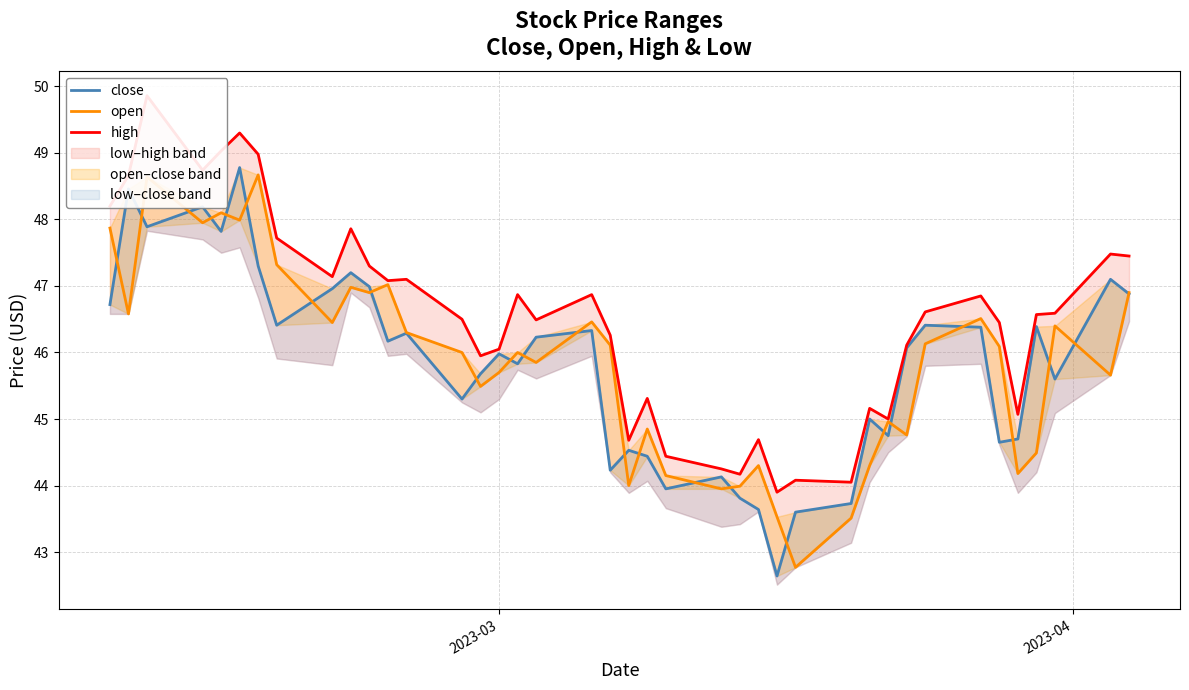

True or false: high has more than 0 points higher than both neighbors.

True